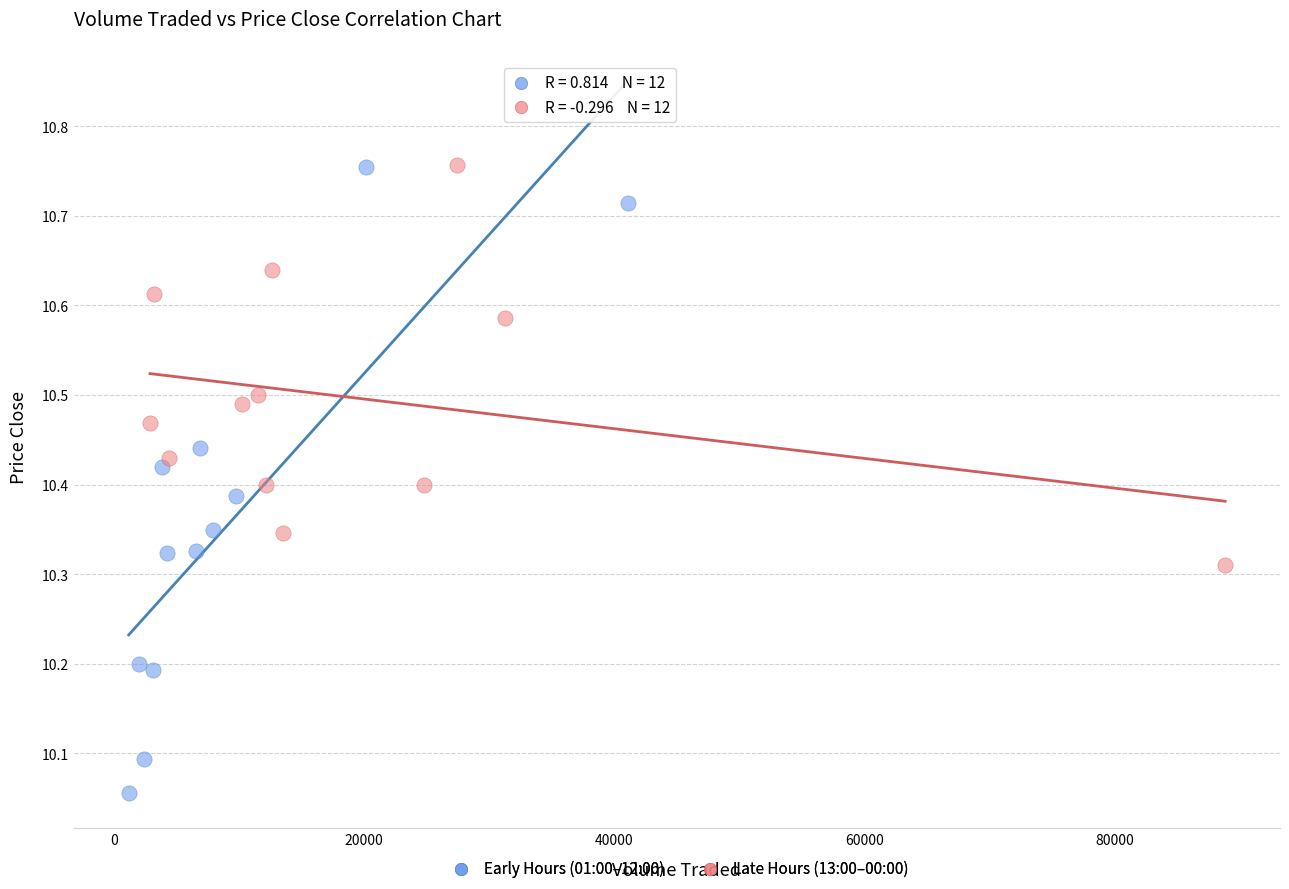

Which series contains the lowest Y value?

Early Hours (01:00–12:00)